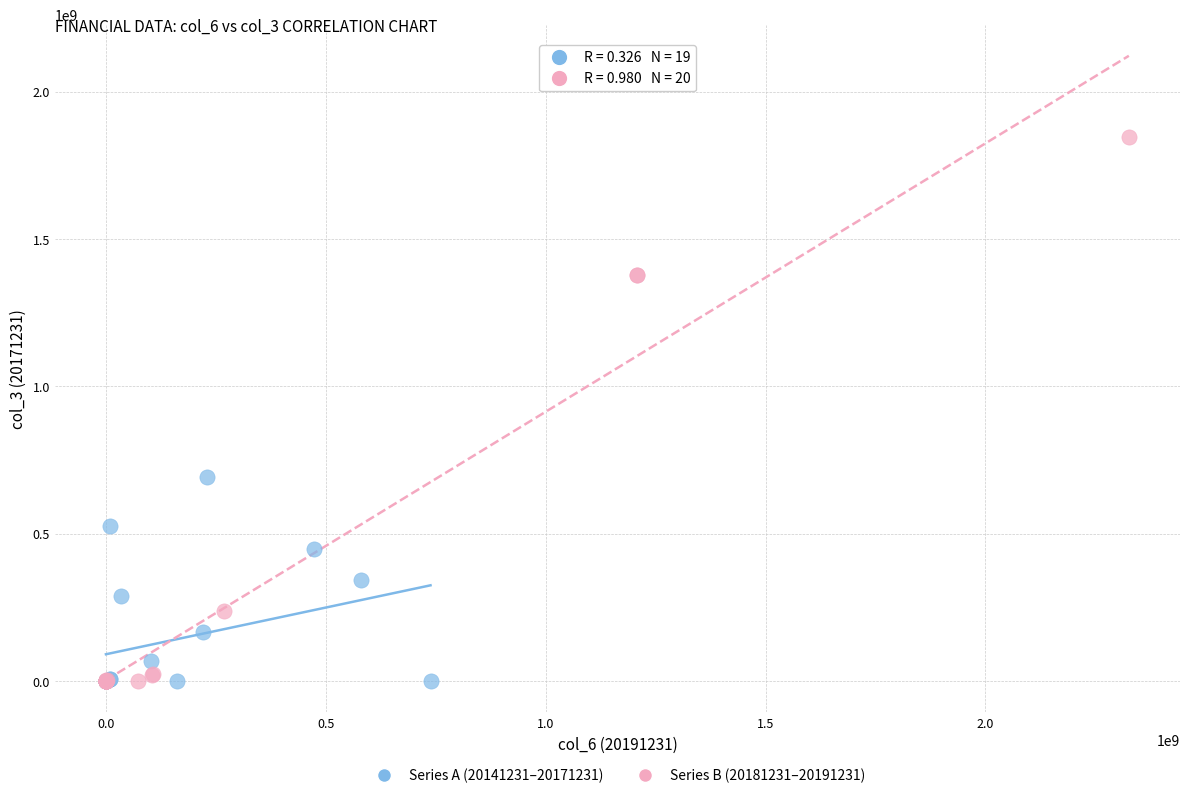

Which series contains the highest Y value?

Series B (20181231–20191231)